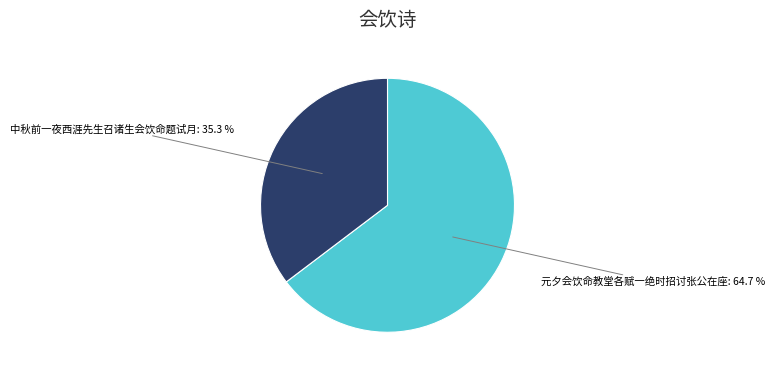

Which slice is the smallest?

中秋前一夜西涯先生召诸生会饮命题试月